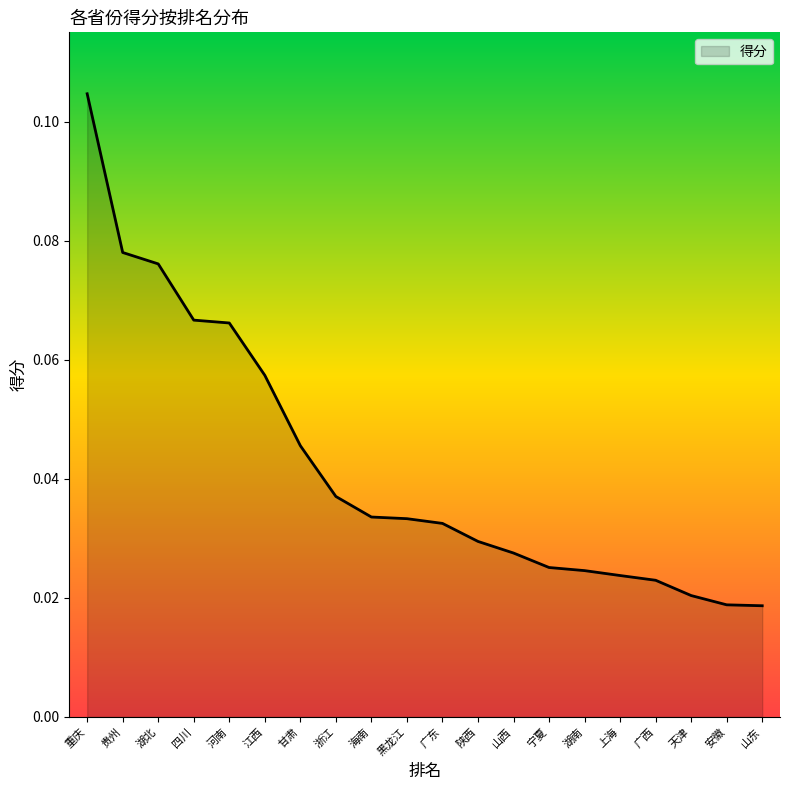

Which label corresponds to the largest value in the chart?

重庆